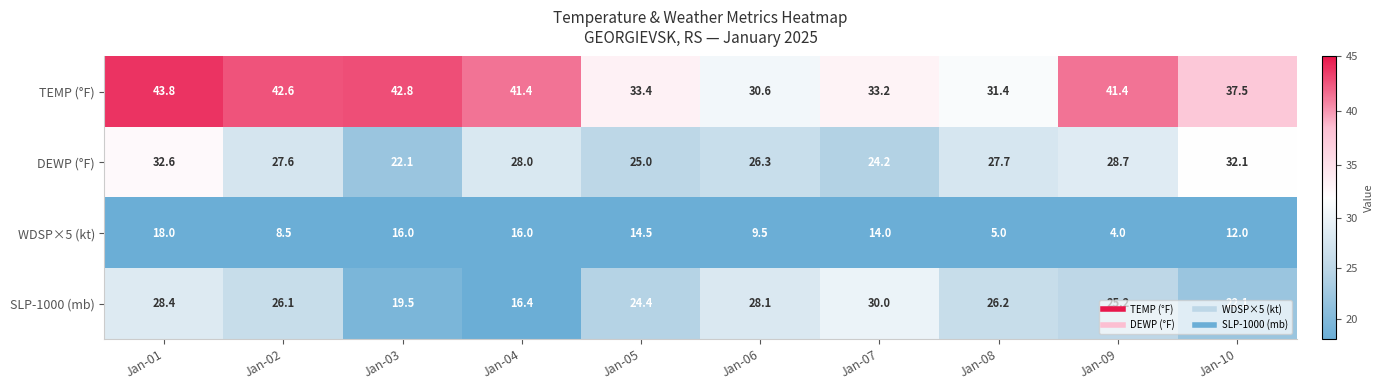

What is the greatest value displayed?

43.8